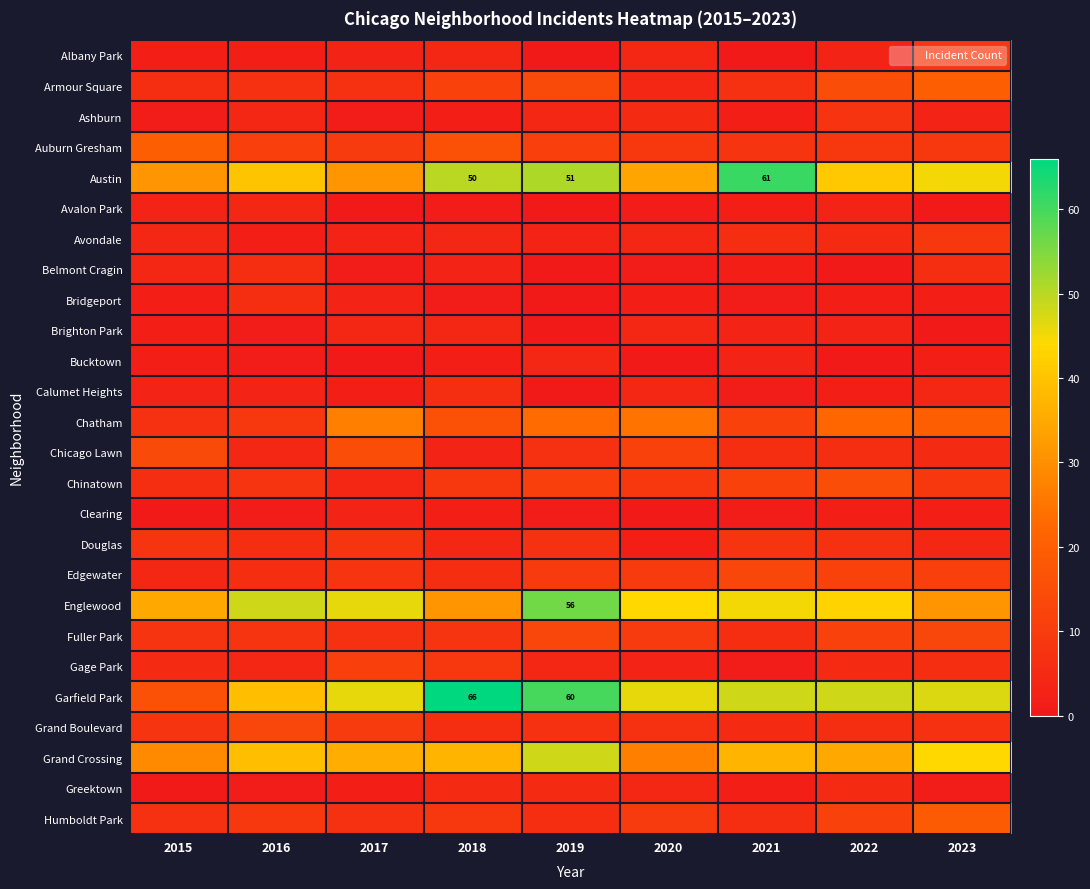

The value of Greektown at 2016 is 0. True or false?

False